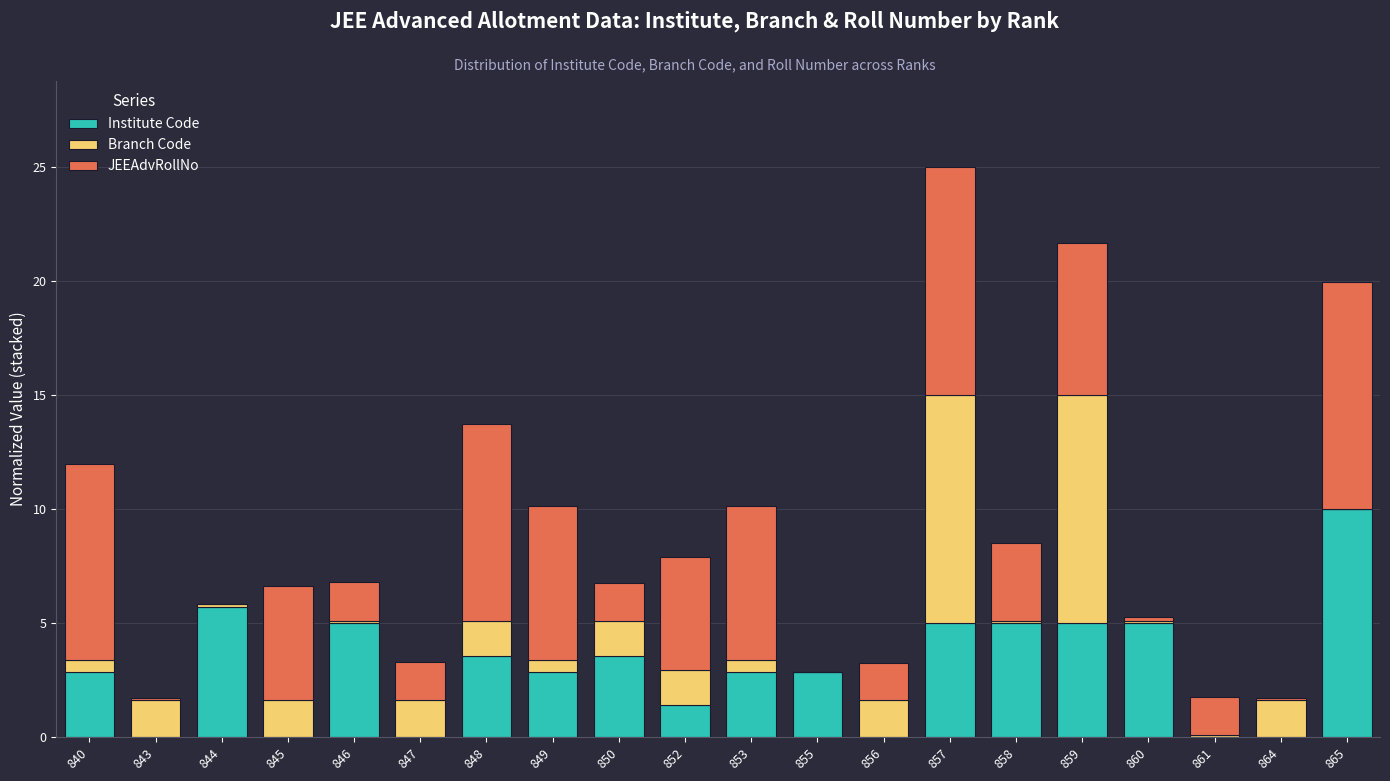

What is the sum of the Institute Code values at 855 and 850?

6.4